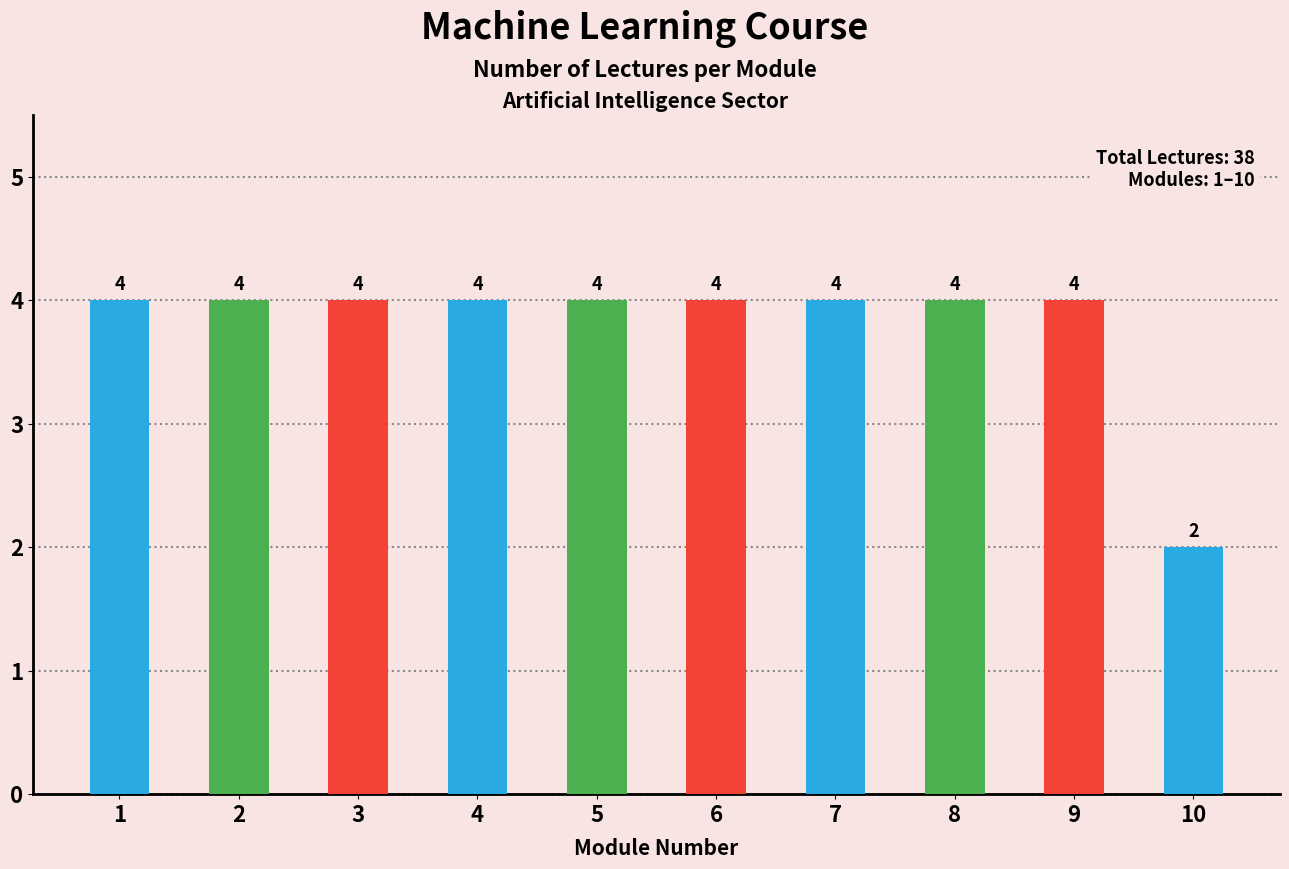

The value at 6 is 7. True or false?

False